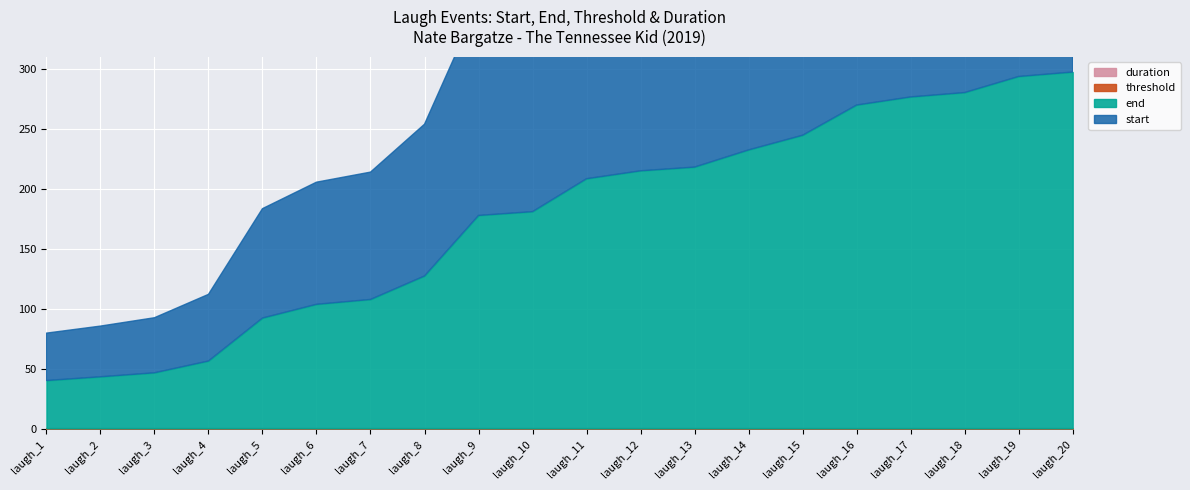

True or false: end and duration cross at least once.

False